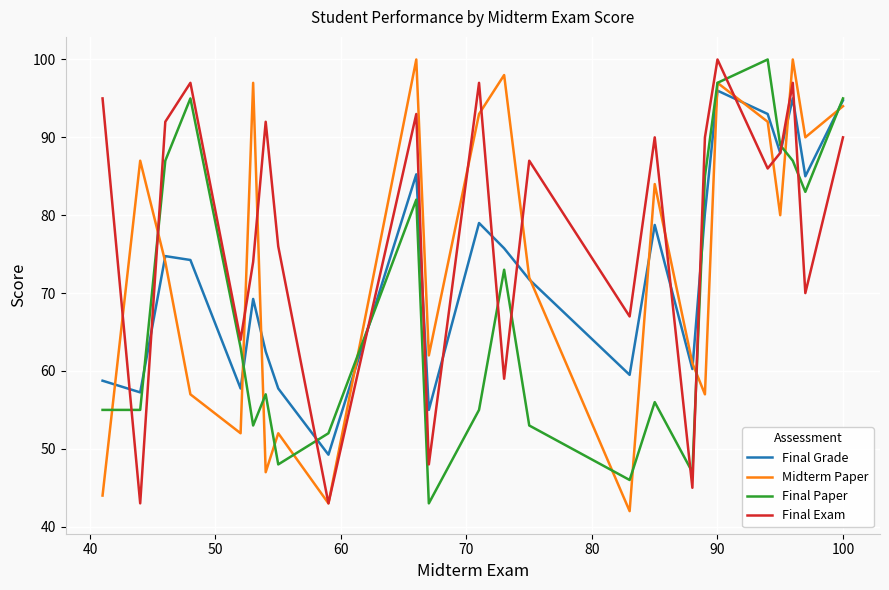

What is the sum of all Final Grade values?

1758.8